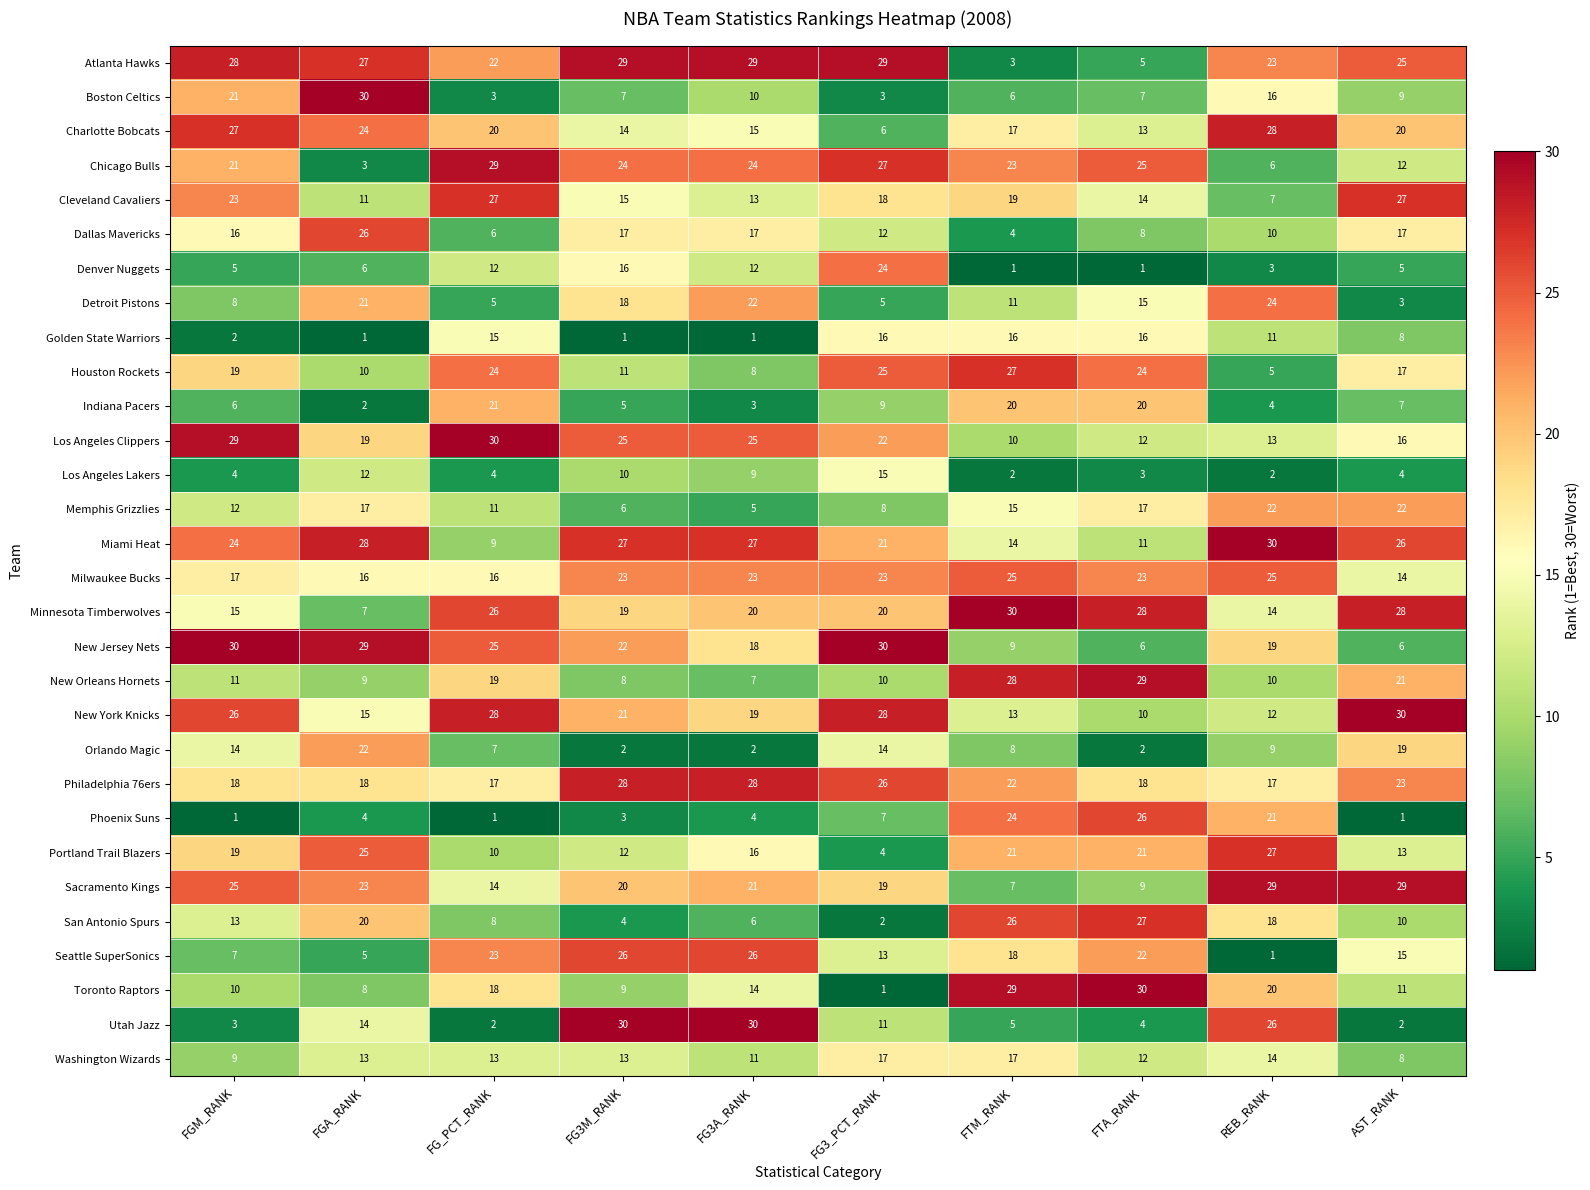

At which category is the sum across all series the highest?

FTM_RANK